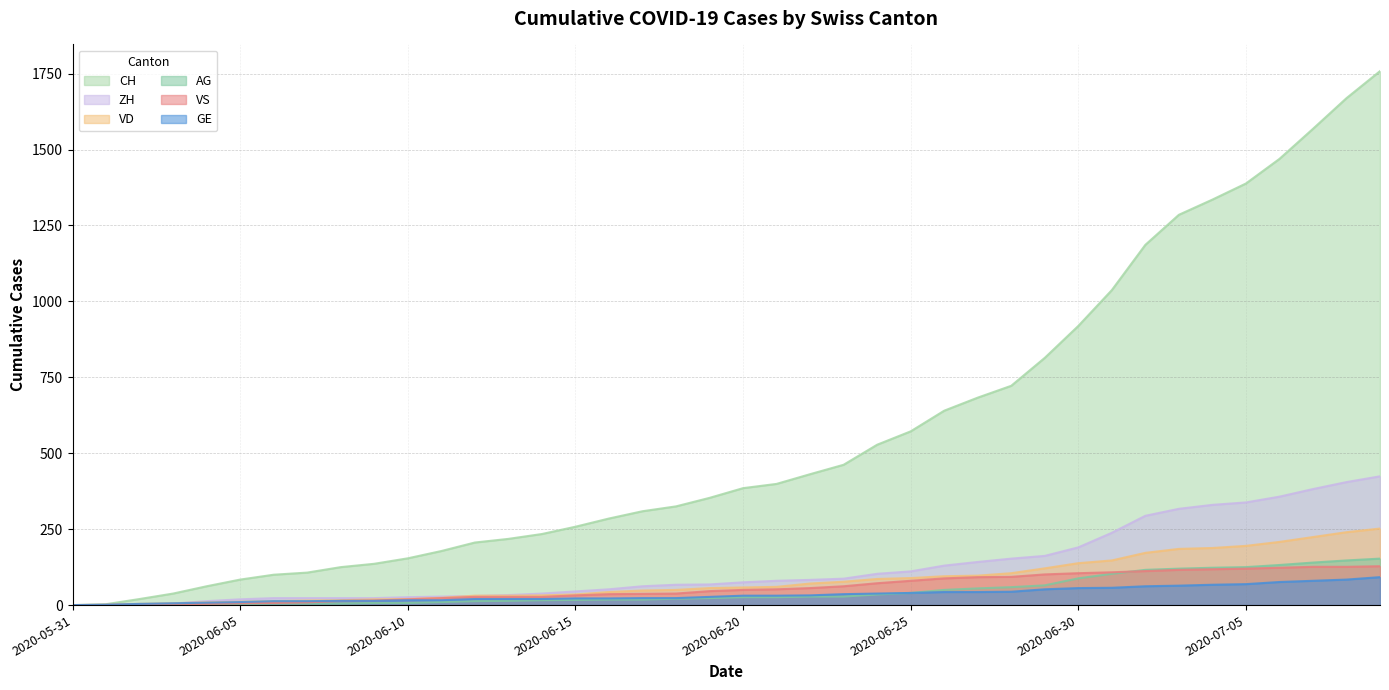

Which series changed the most between 2020-06-20 and 2020-07-09?

CH